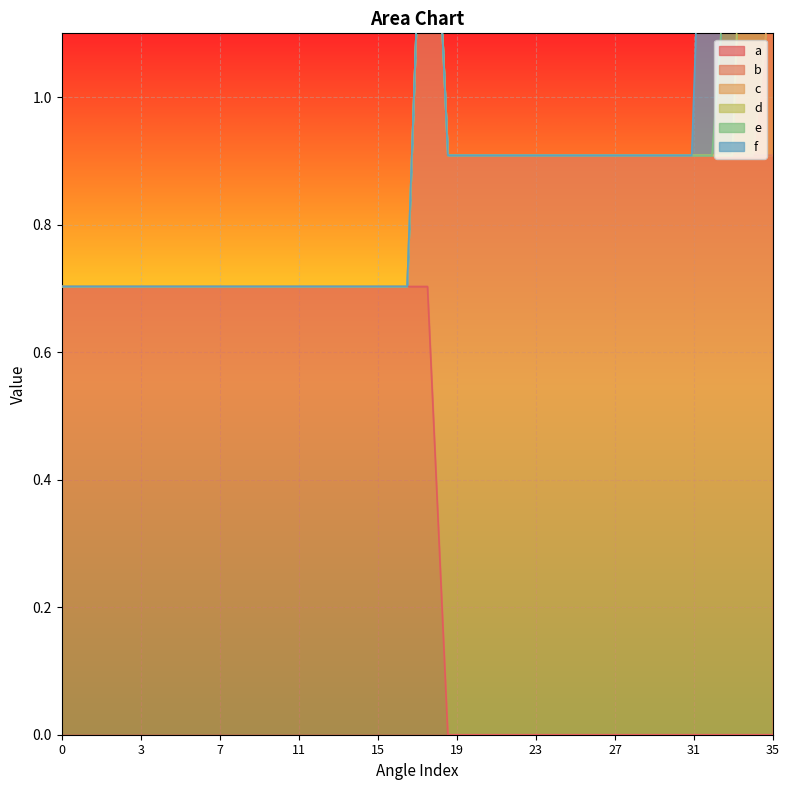

How many a values are between 0 and 1?

36